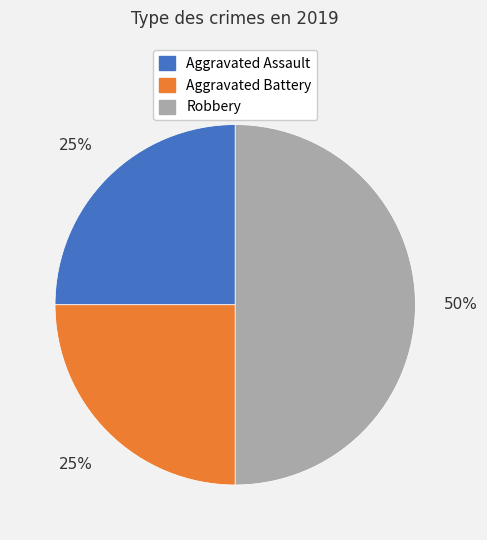

How many slices are in this pie chart?

3